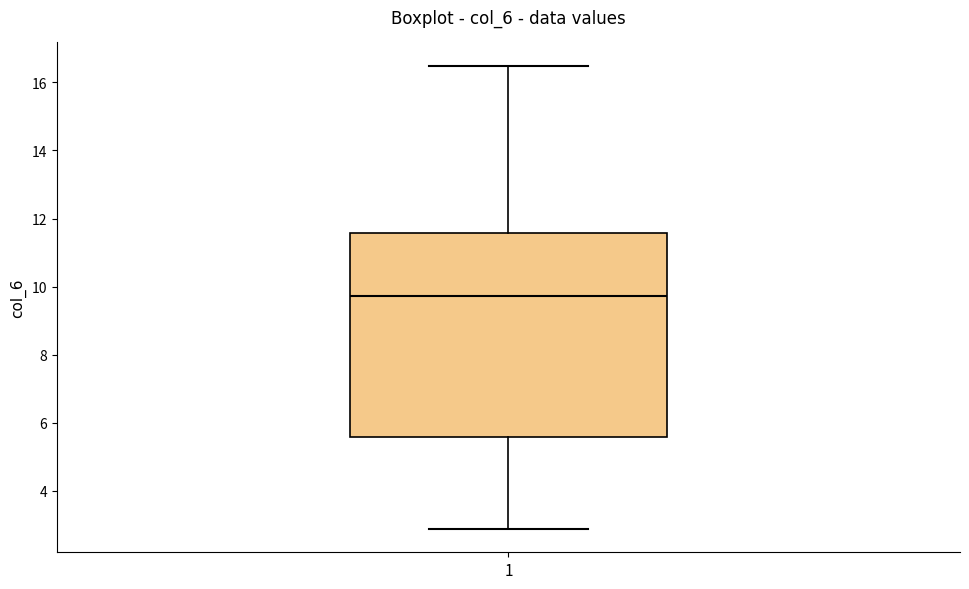

Transcribe this box plot: give where the median line is, the range the box spans, and where the two whiskers end, as read against the y-axis. The values are not printed on the chart, so give them approximately, as read against the axis.

median 9.8, box 5.6 to 11.6, whiskers 2.8 to 16.4